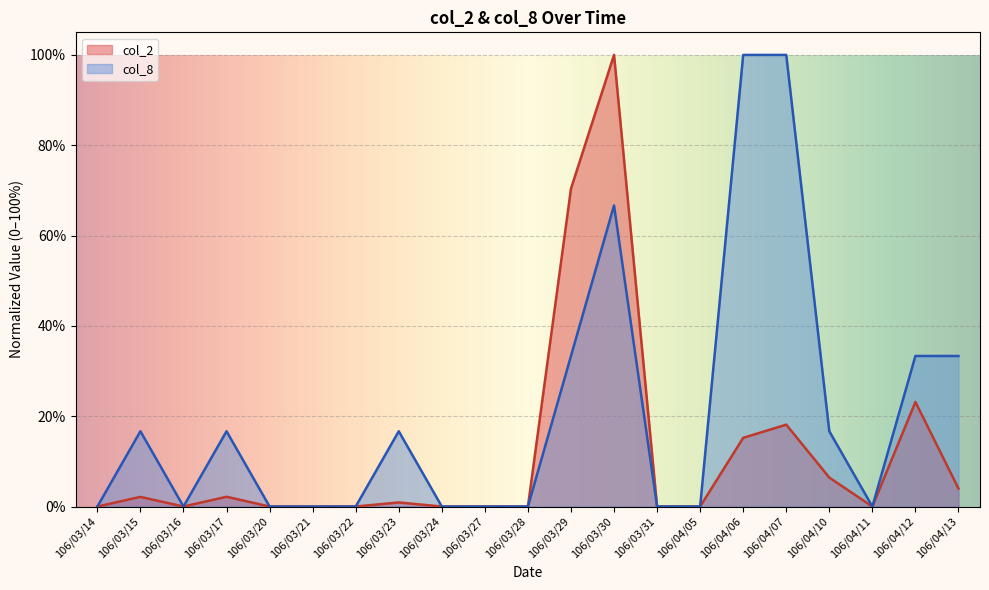

At which category does col_2 reach its first local peak?

106/03/15